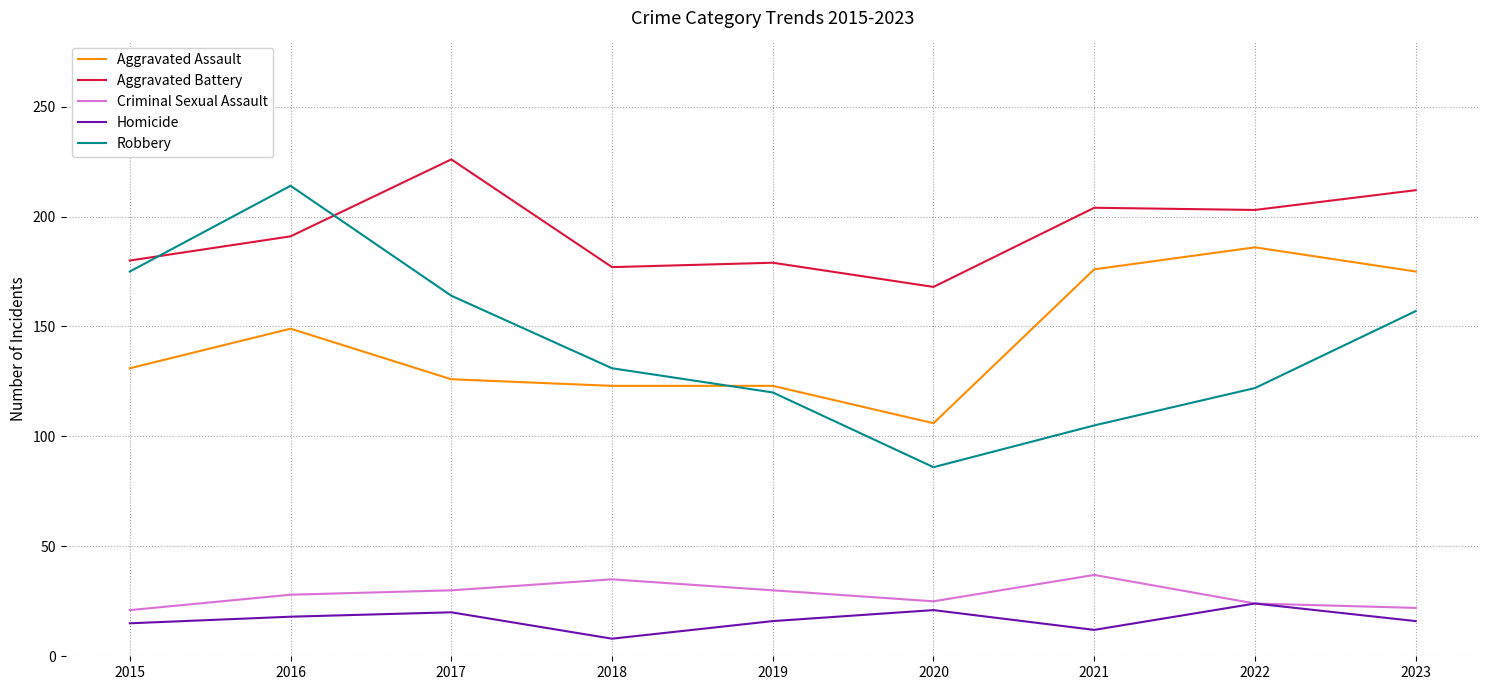

What are all the series names shown in the legend?

Aggravated Assault, Aggravated Battery, Criminal Sexual Assault, Homicide, Robbery